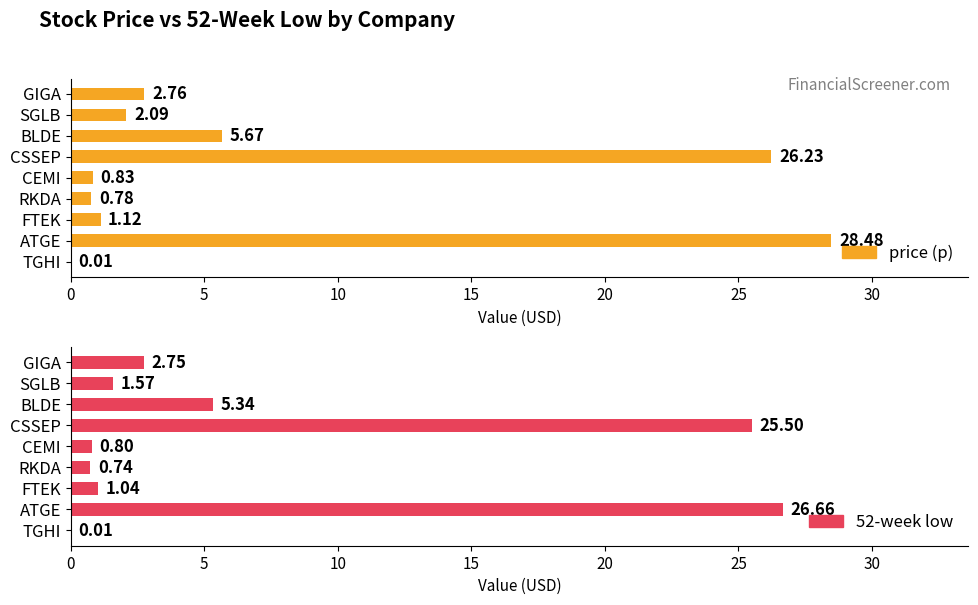

Is the value of price (p) at FTEK greater than the value of 52-week low at SGLB?

No